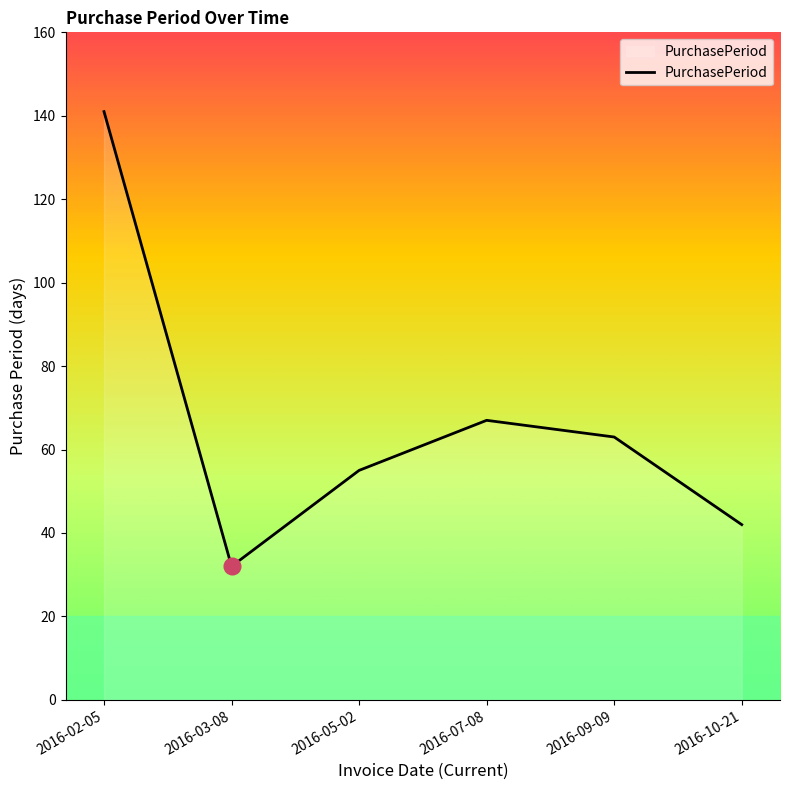

What is the approximate value at 2016-10-21, to the nearest 10?

40